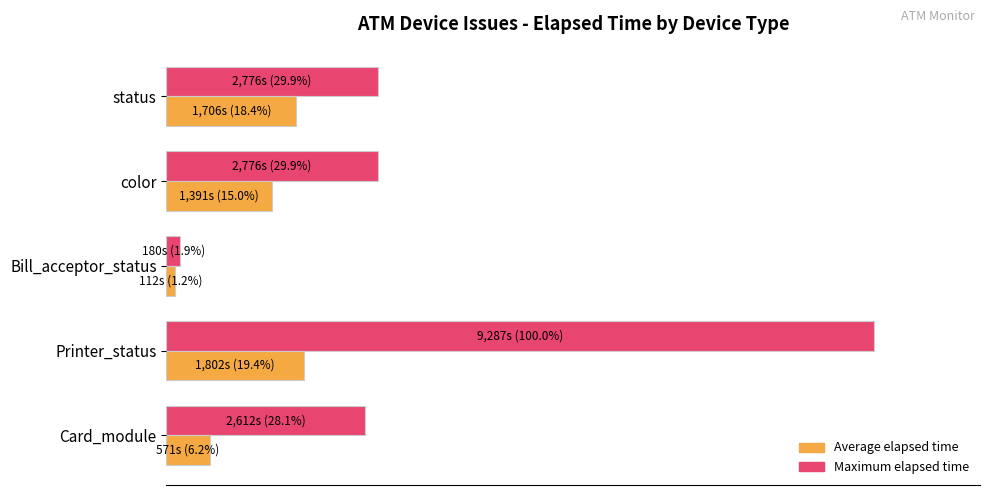

What are all the series names shown in the legend?

Average elapsed time, Maximum elapsed time